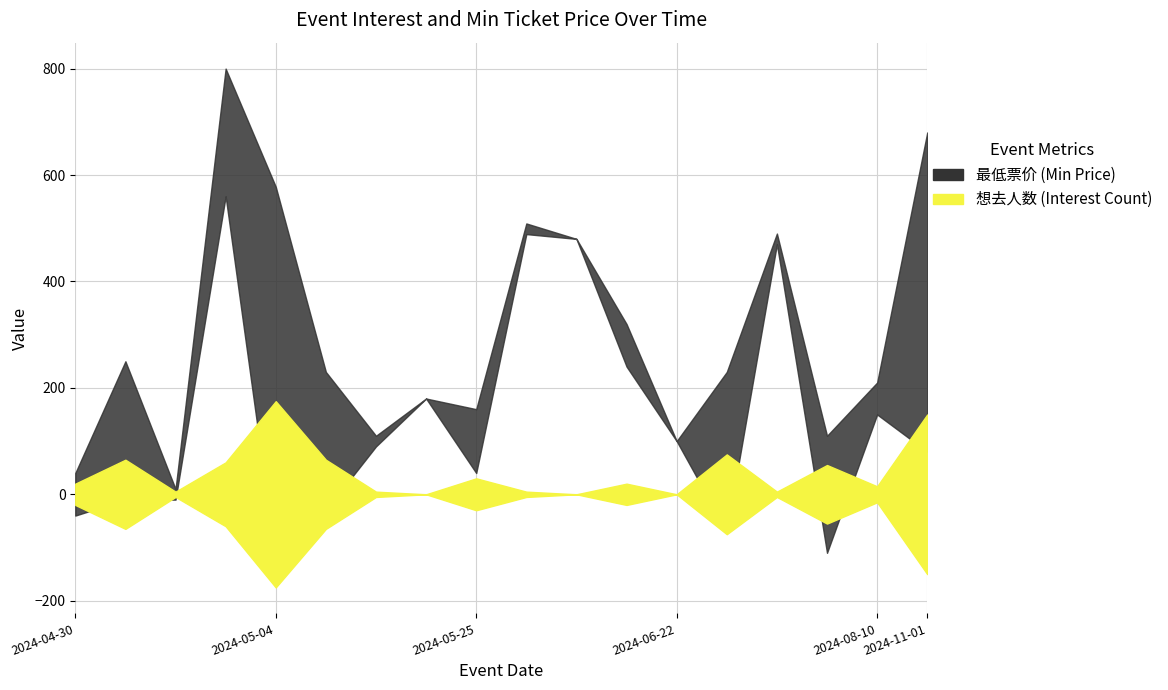

Rank the series by their maximum value, from lowest to highest.

想去人数 (Interest Count), 最低票价 (Min Price)